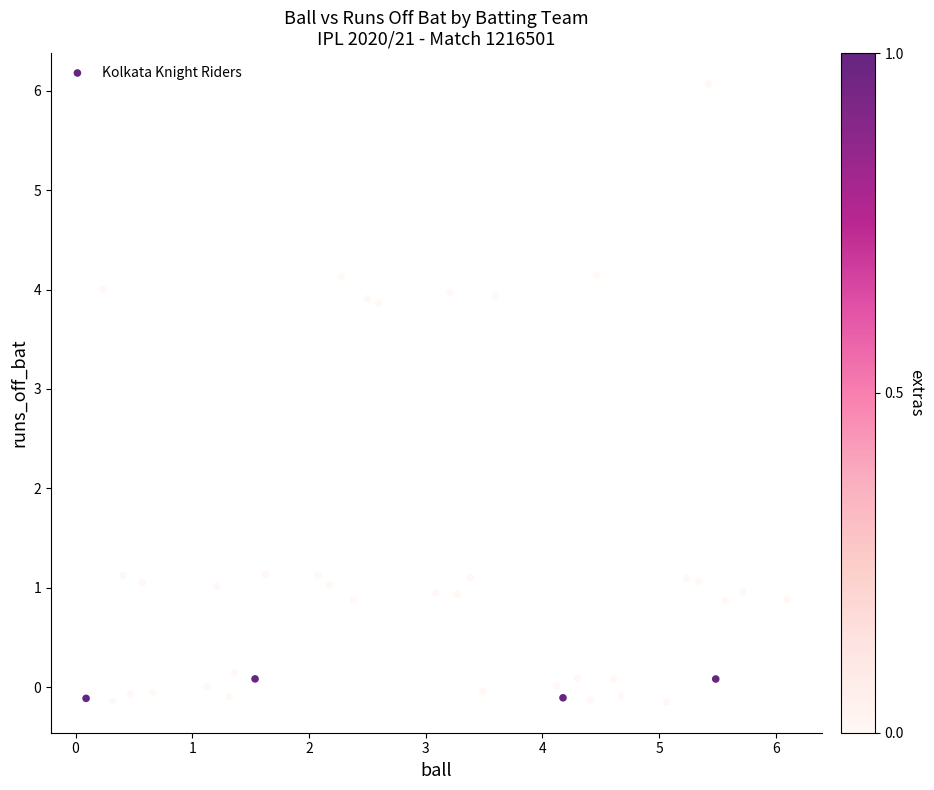

What is the range of Y values (max minus min)?

6.2